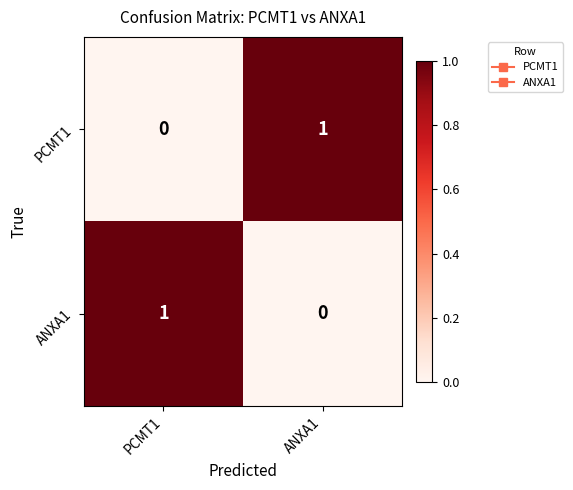

The ANXA1 series shows 1 at PCMT1. True or false?

True